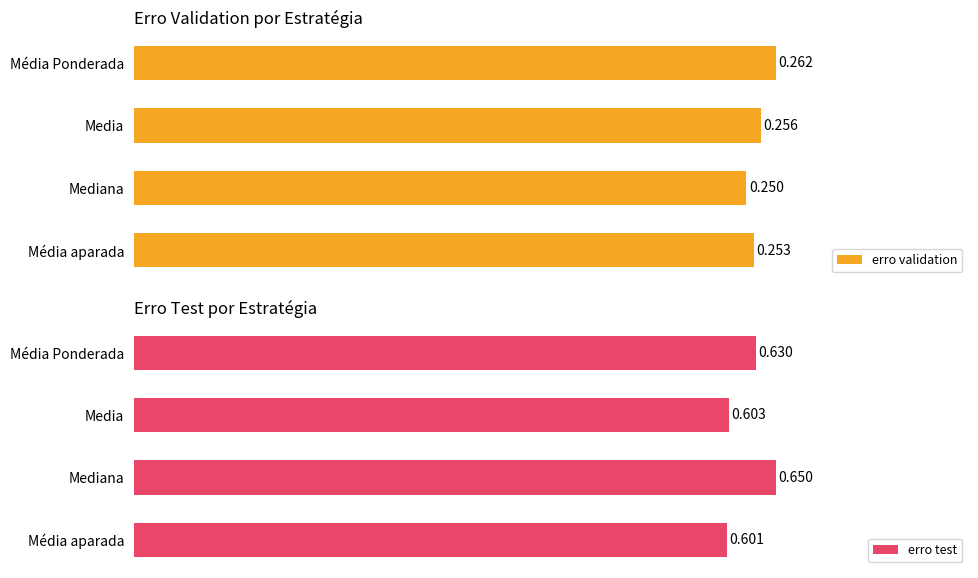

List the labels in order of erro test value, smallest first.

Média aparada, Media, Média Ponderada, Mediana